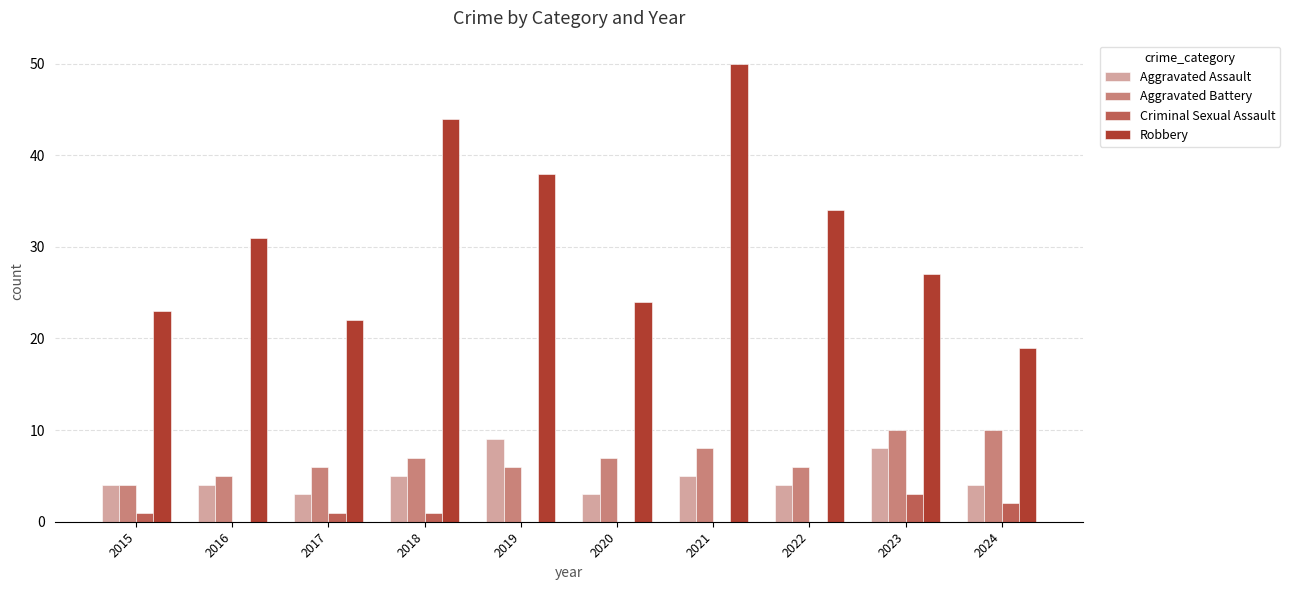

What is the total value across all series at 2024?

35